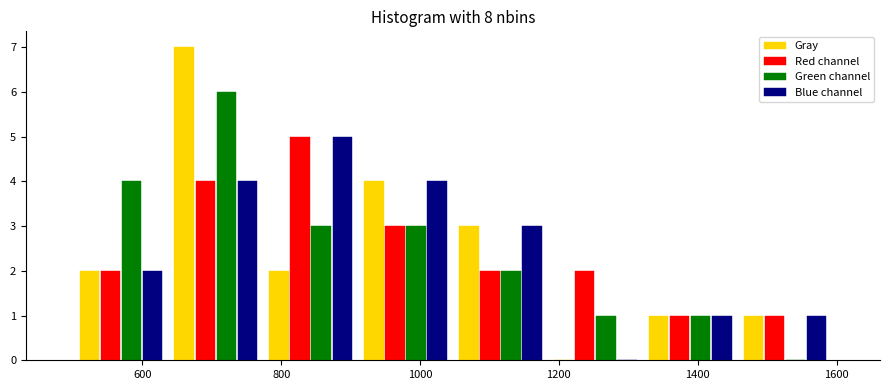

Reading left to right, list every range on the x-axis with the height of the bar of each series over it. Neither the bar edges nor the heights are printed on the chart, so give them approximately, as read against the axes.

500 to 640: Gray=2	Red channel=2	Green channel=4	Blue channel=2
640 to 780: Gray=7	Red channel=4	Green channel=6	Blue channel=4
780 to 920: Gray=2	Red channel=5	Green channel=3	Blue channel=5
920 to 1040: Gray=4	Red channel=3	Green channel=3	Blue channel=4
1040 to 1180: Gray=3	Red channel=2	Green channel=2	Blue channel=3
1180 to 1320: Gray=0	Red channel=2	Green channel=1	Blue channel=0
1320 to 1460: Gray=1	Red channel=1	Green channel=1	Blue channel=1
1460 to 1600: Gray=1	Red channel=1	Green channel=0	Blue channel=1